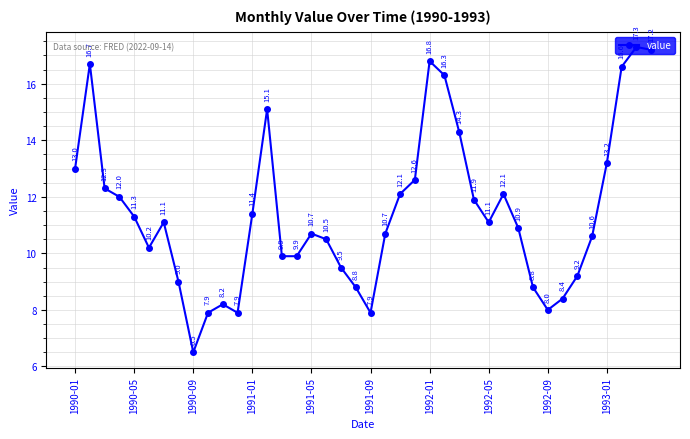

How many points are higher than both their immediate neighbors (excluding endpoints)?

8